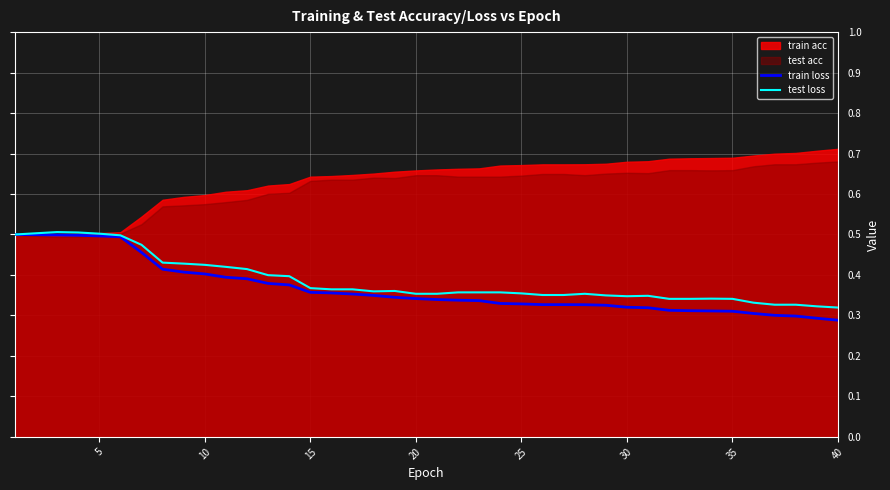

At which category is the sum across all series the highest?

10